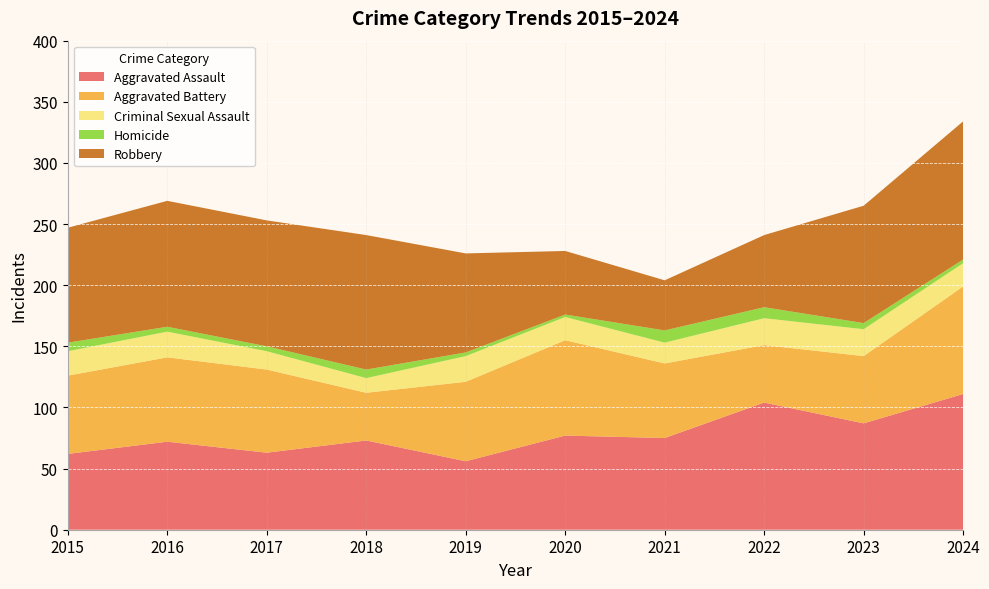

Reading left to right, extract all data points from this chart.

Aggravated Assault: 2015=62	2016=72	2017=63	2018=73	2019=56	2020=77	2021=75	2022=104	2023=87	2024=111
Aggravated Battery: 2015=64	2016=69	2017=68	2018=39	2019=65	2020=78	2021=61	2022=47	2023=55	2024=88
Criminal Sexual Assault: 2015=20	2016=21	2017=15	2018=12	2019=21	2020=19	2021=17	2022=22	2023=22	2024=19
Homicide: 2015=7	2016=4	2017=4	2018=7	2019=3	2020=2	2021=10	2022=9	2023=5	2024=3
Robbery: 2015=94	2016=103	2017=103	2018=110	2019=81	2020=52	2021=41	2022=59	2023=96	2024=113